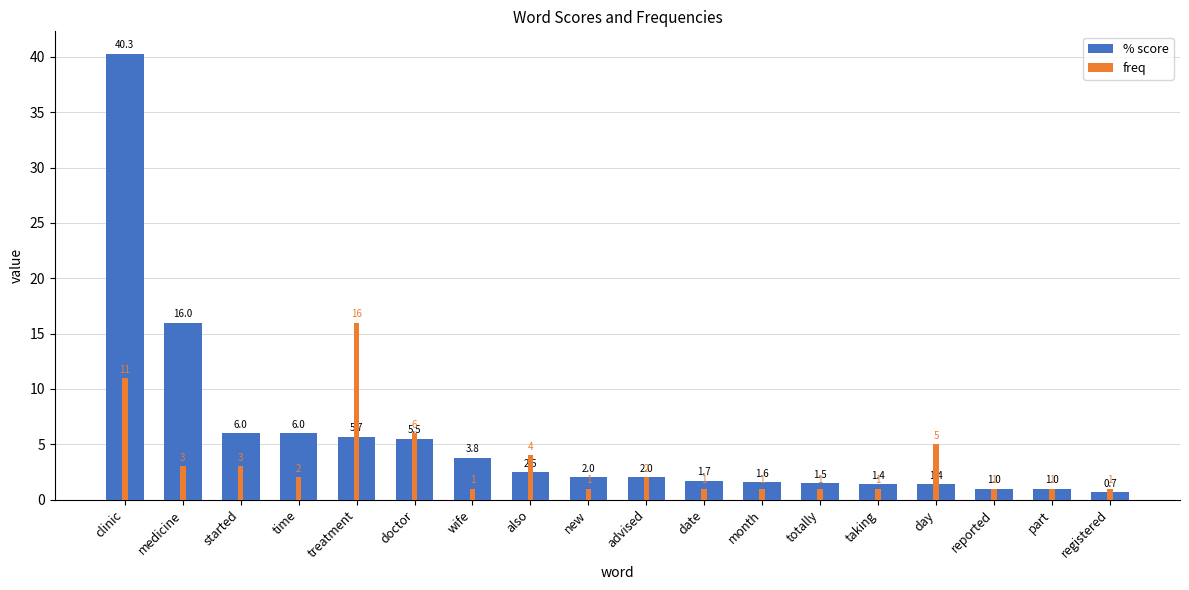

What is the label of the 8th bar from the right?

date